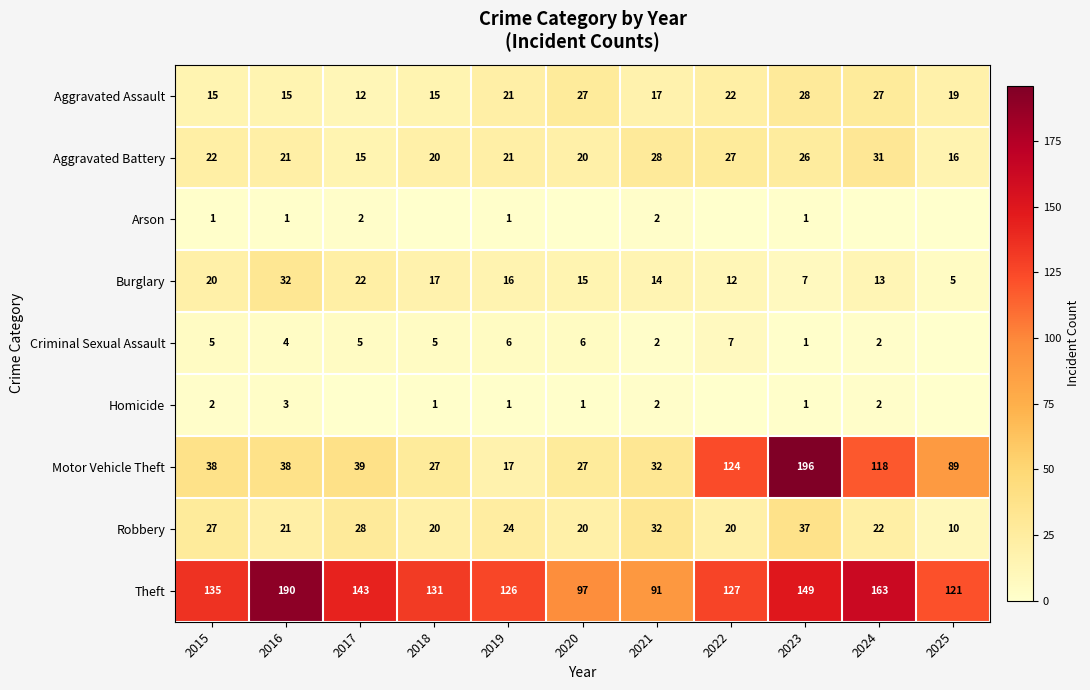

At which label does Robbery first exceed 22?

2015